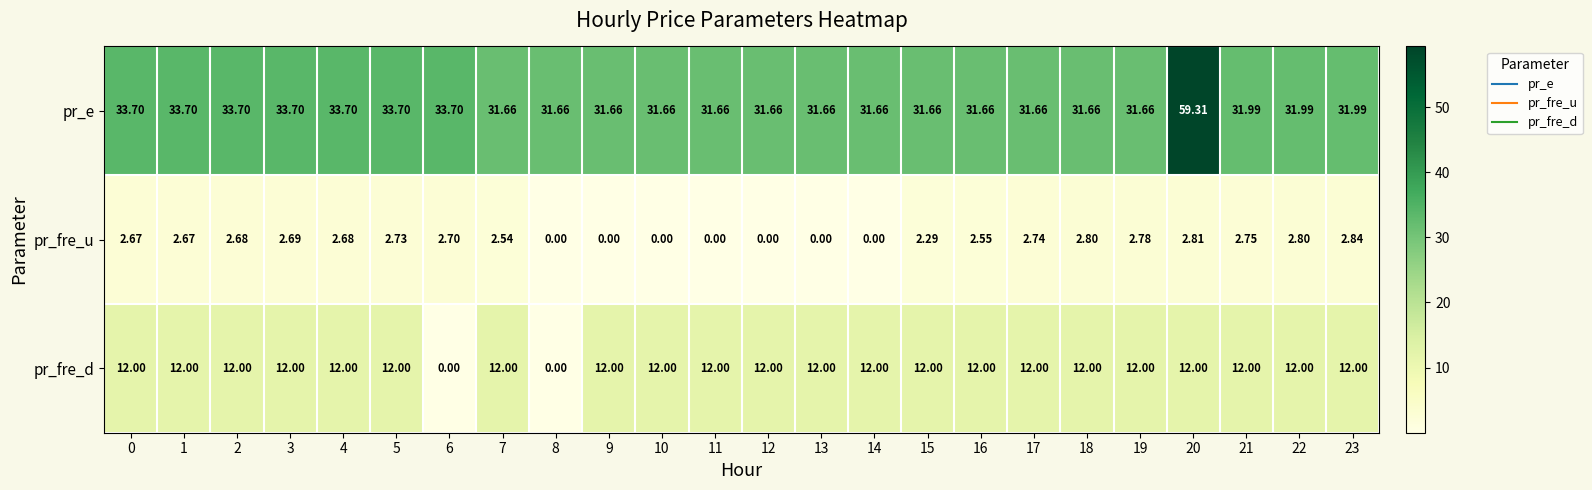

Which series has the widest spread of values?

pr_e